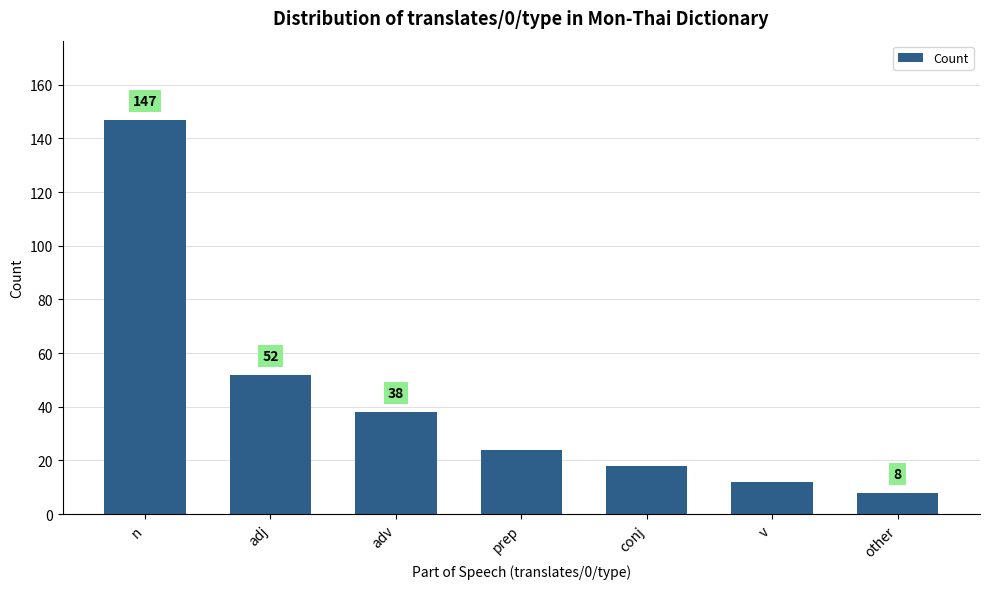

Which has a higher value, adj or other?

adj